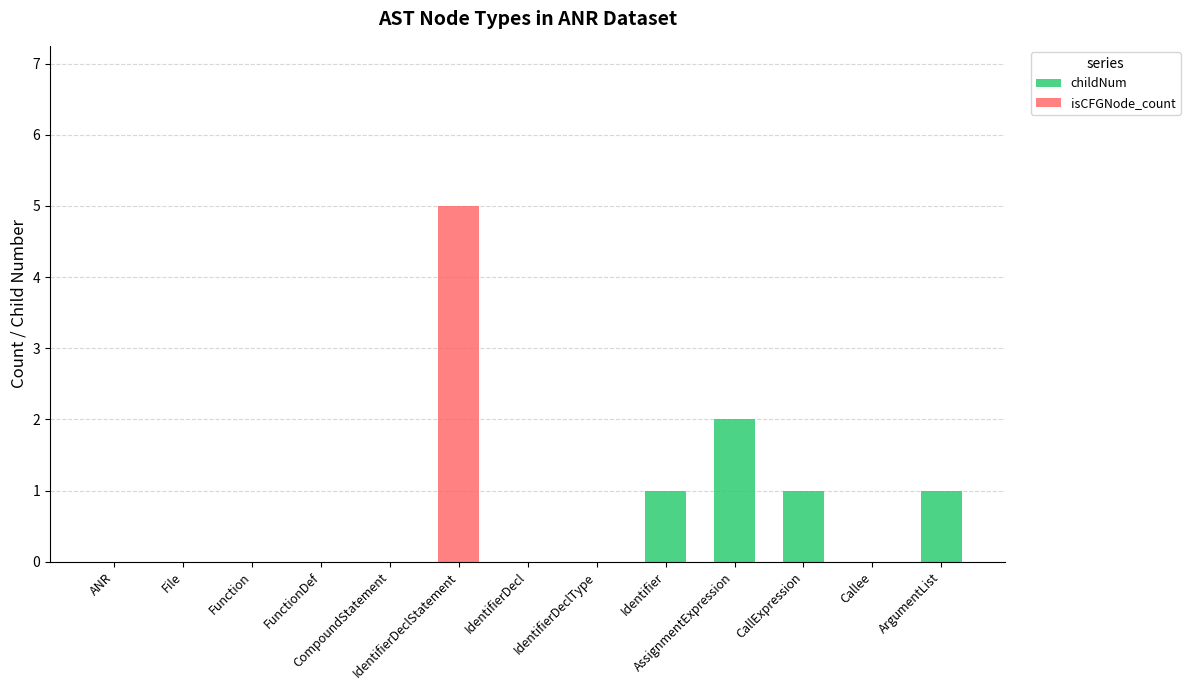

What are all the series names shown in the legend?

childNum, isCFGNode_count